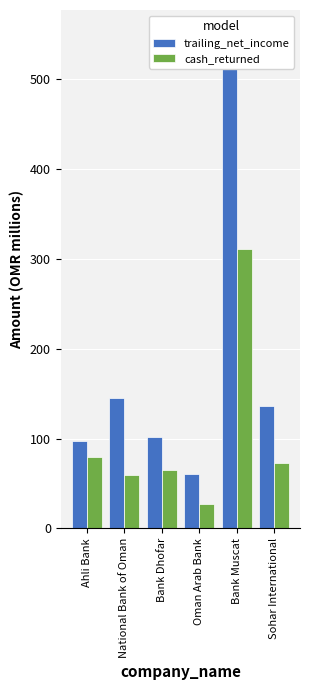

Which series has the largest total across all categories?

trailing_net_income